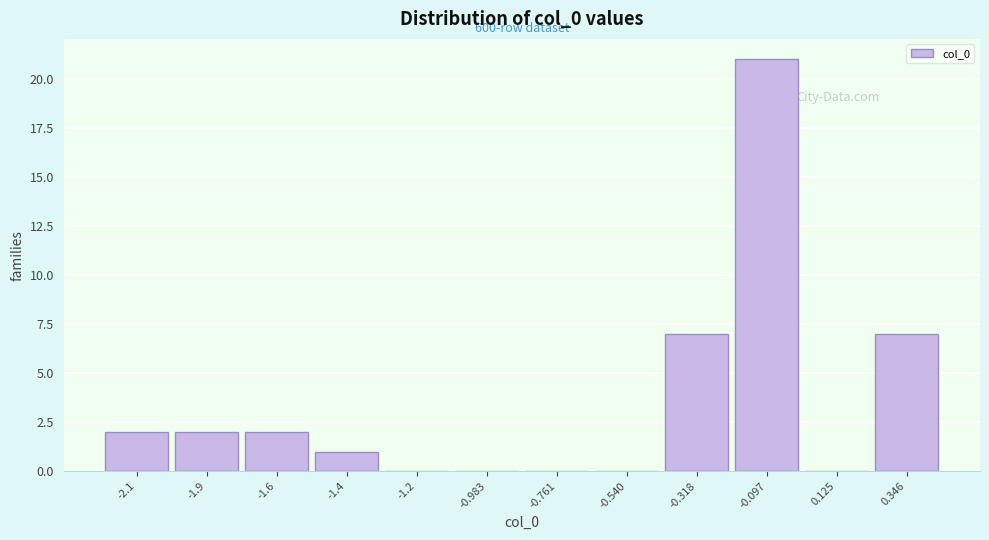

Reading left to right, extract all data points from this chart.

-2.1=2	-1.9=2	-1.6=2	-1.4=1	-1.2=0	-0.983=0	-0.761=0	-0.540=0	-0.318=7	-0.097=21	0.125=0	0.346=7